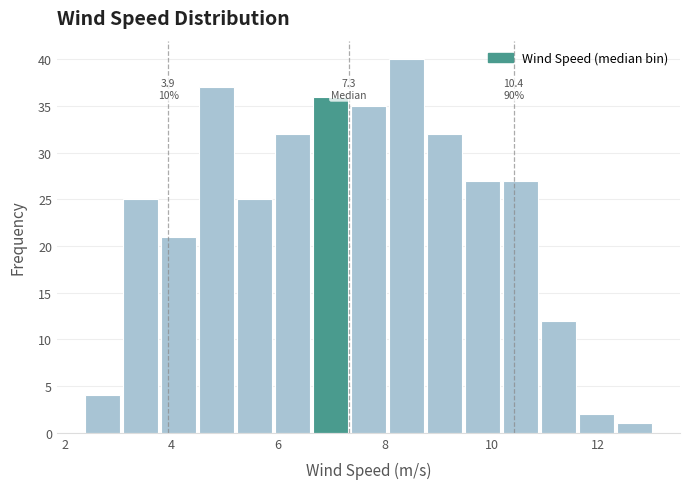

Around what value on the x-axis is the tallest bar? Give the approximate position of its centre, as read against the axis.

8.4